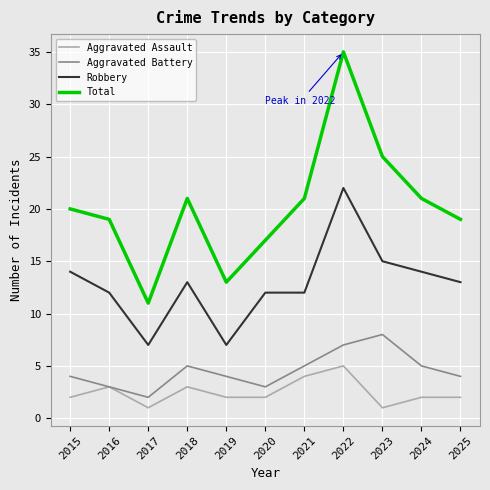

True or false: Aggravated Battery and Total cross at least once.

False